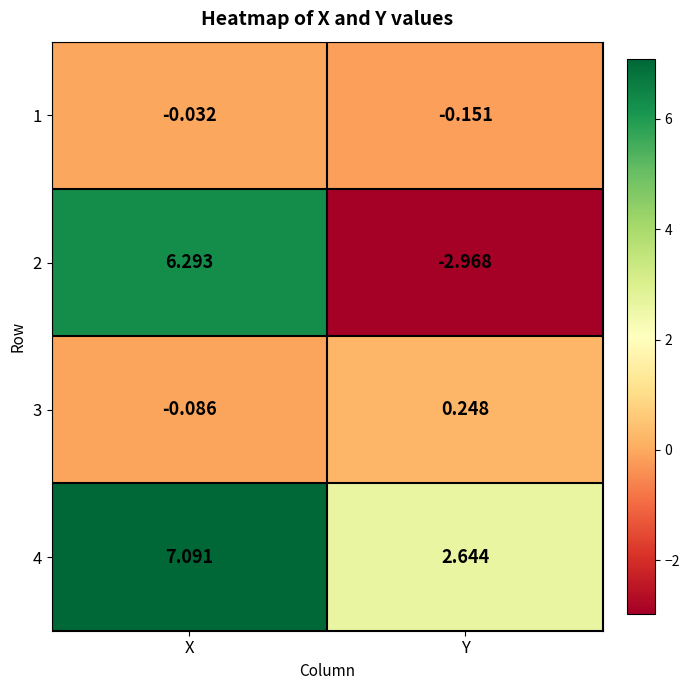

What is the maximum value shown in the chart?

7.1